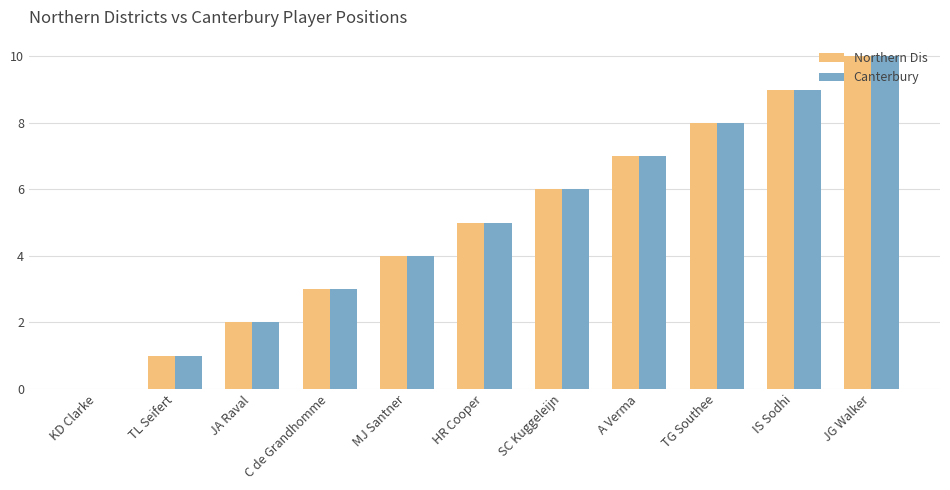

Is the value of Northern Dis at A Verma greater than the value of Canterbury at KD Clarke?

Yes